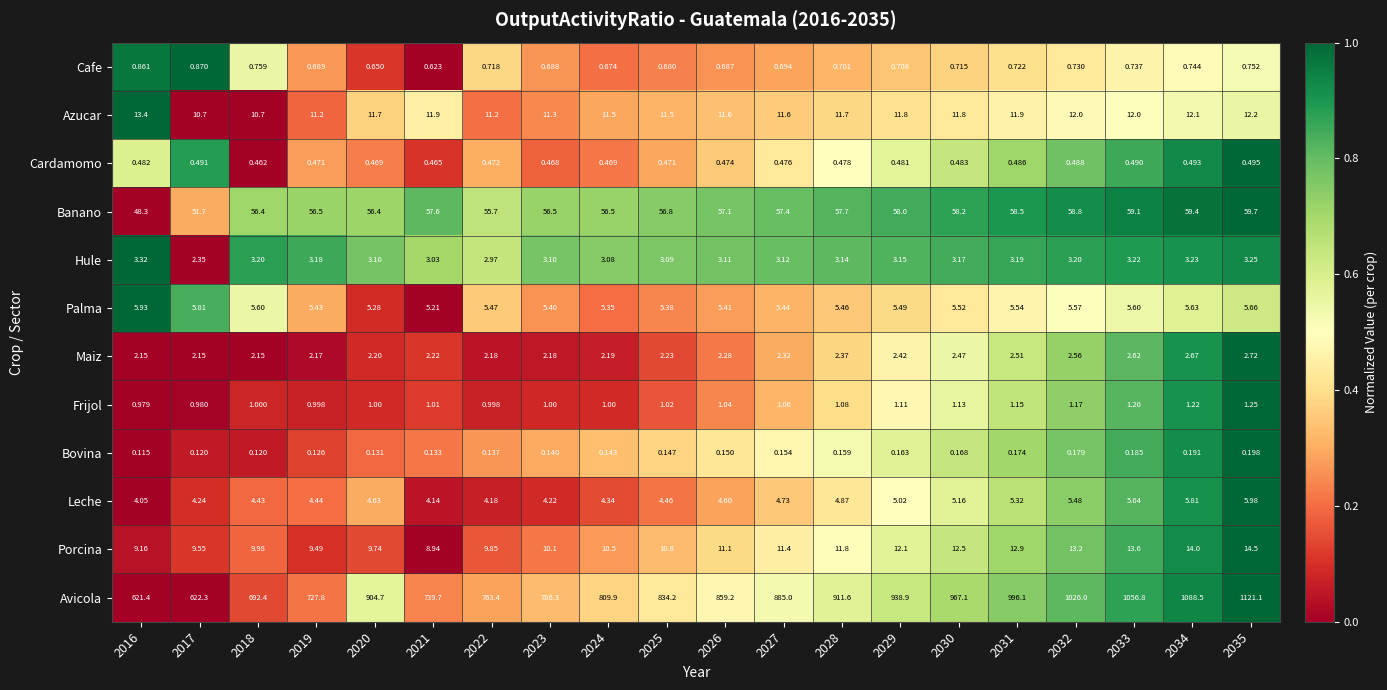

Which series has the largest total across all categories?

Avicola